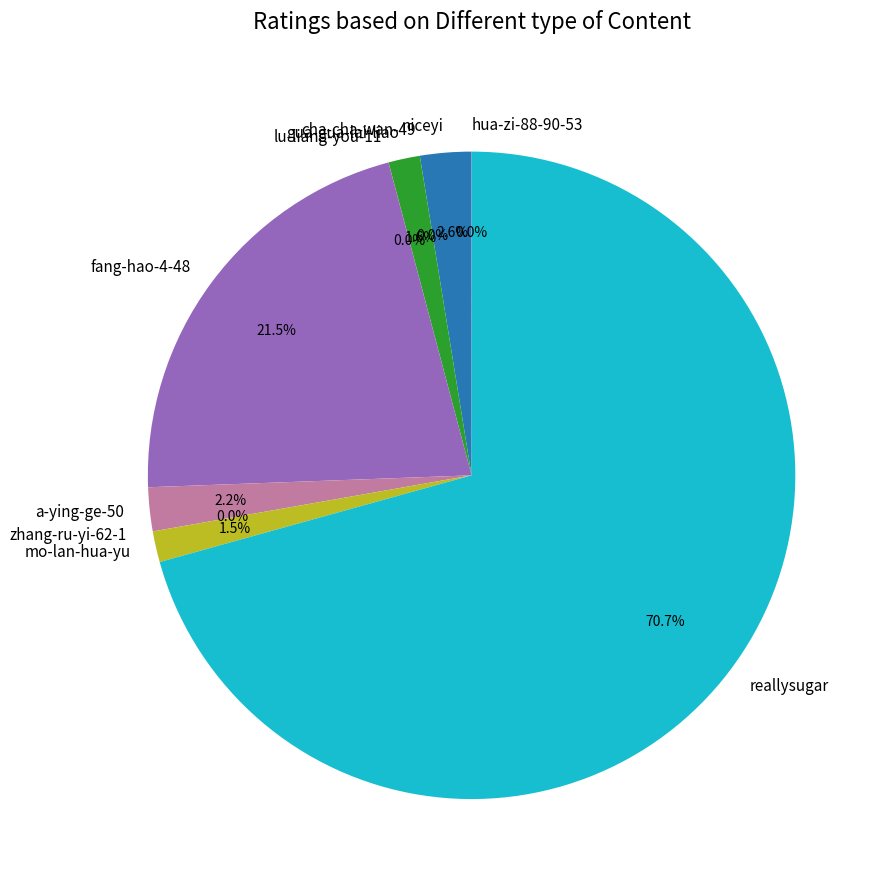

Is reallysugar the majority of the pie?

Yes